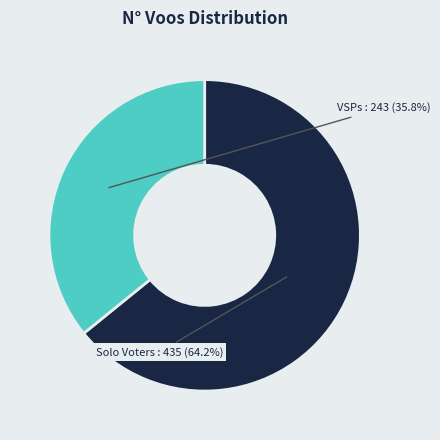

Is there any slice that represents more than half of the pie?

Yes